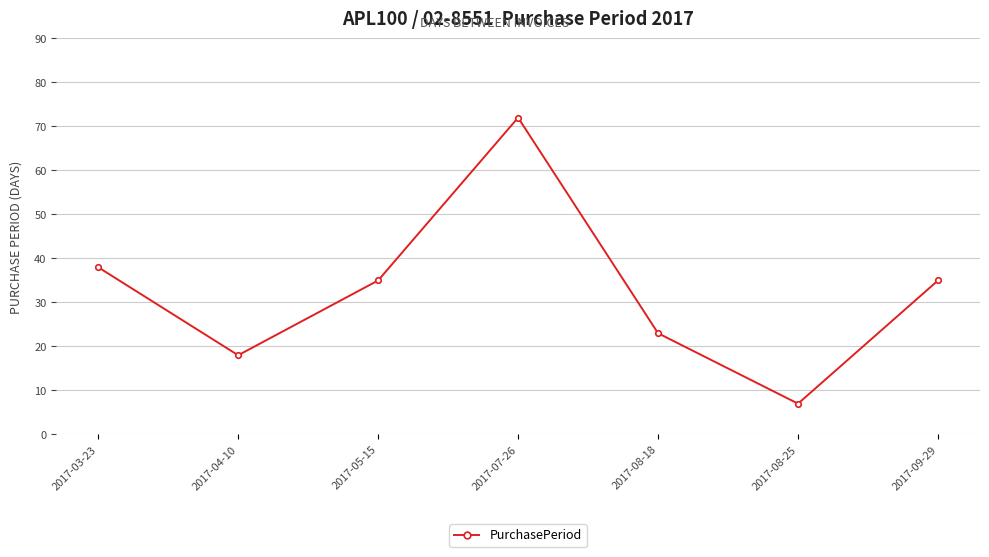

Which has a higher value, 2017-09-29 or 2017-07-26?

2017-07-26